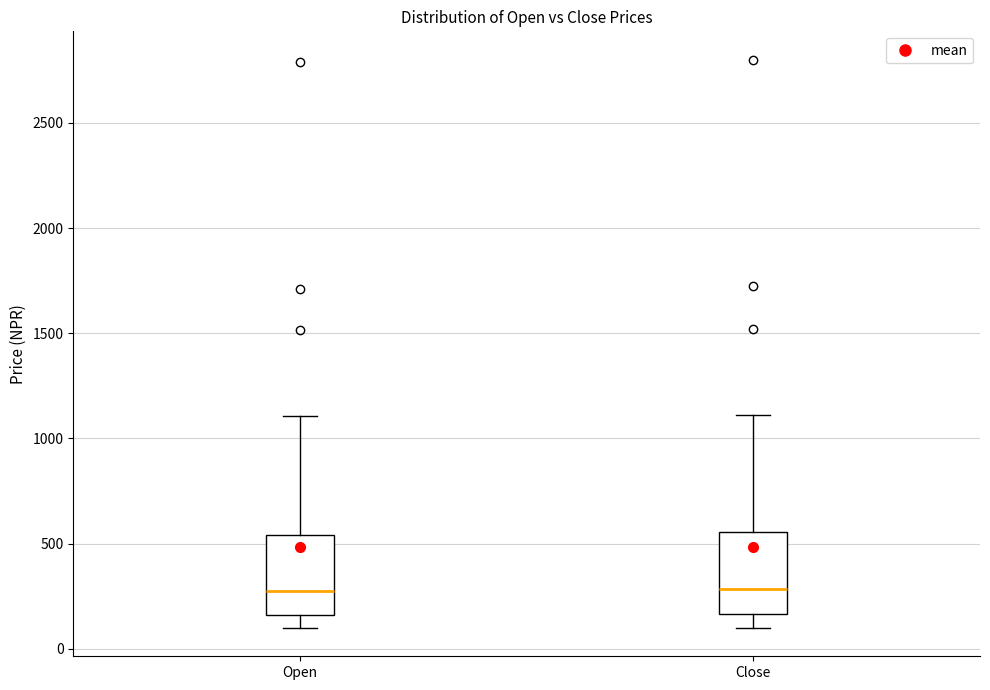

Reading left to right, read every box against the y-axis: the position of its median line, the range the box covers, and the ends of its whiskers. The values are not printed on the chart, so give them approximately, as read against the axis.

Open: median 300, box 150 to 550, whiskers 100 to 1100
Close: median 300, box 150 to 550, whiskers 100 to 1100